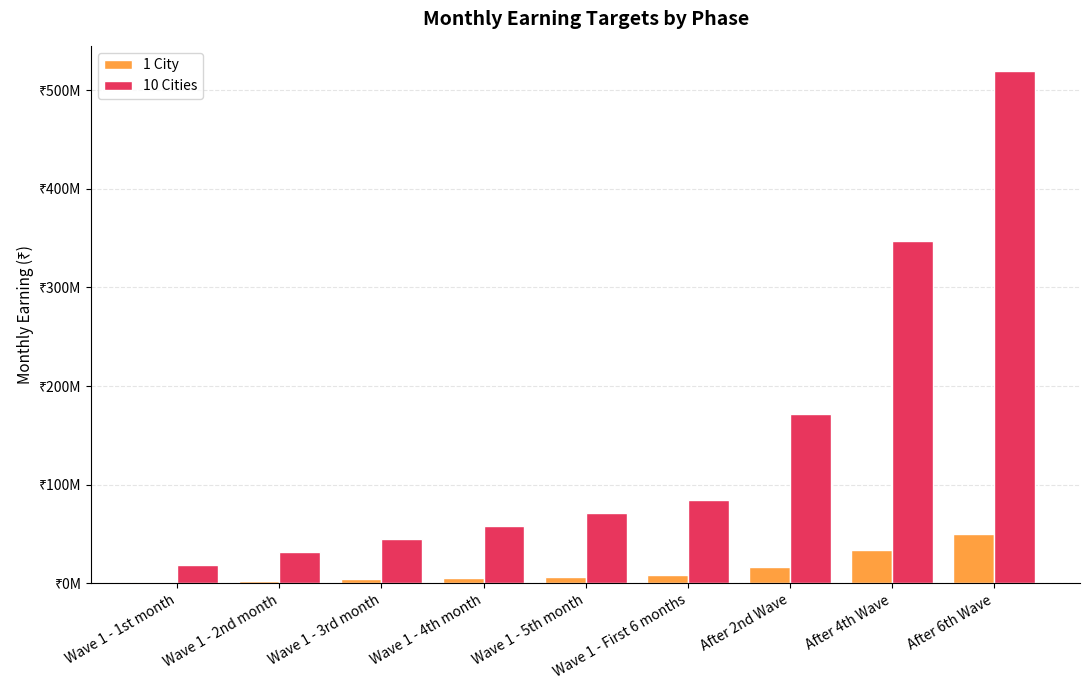

Reading left to right, transcribe all the data shown in this chart.

1 City: 1575000	2910000	4245000	5580000	6915000	8250000	16740000	33720000	50460000
10 Cities: 18150000	31500000	44850000	58200000	71550000	84900000	172200000	346800000	519000000